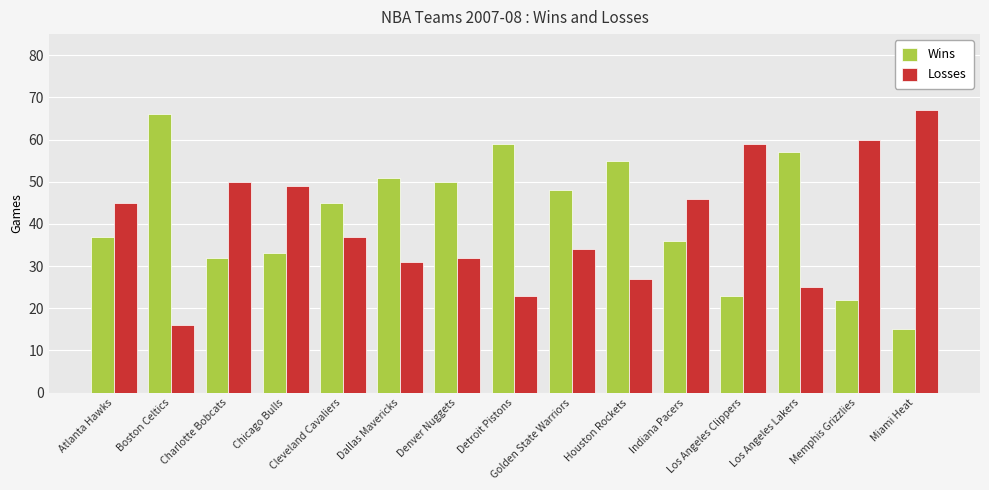

At which label does Wins first exceed 45?

Boston Celtics